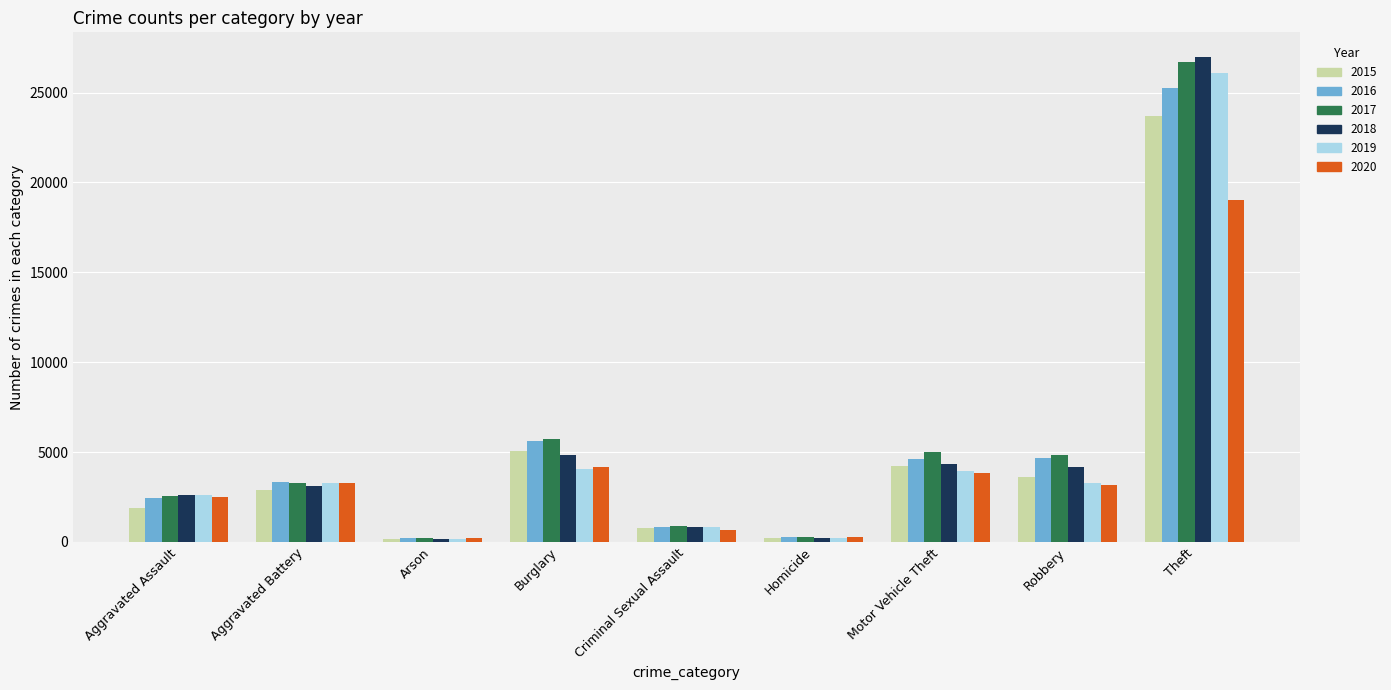

At which label does 2020 reach its peak?

Theft